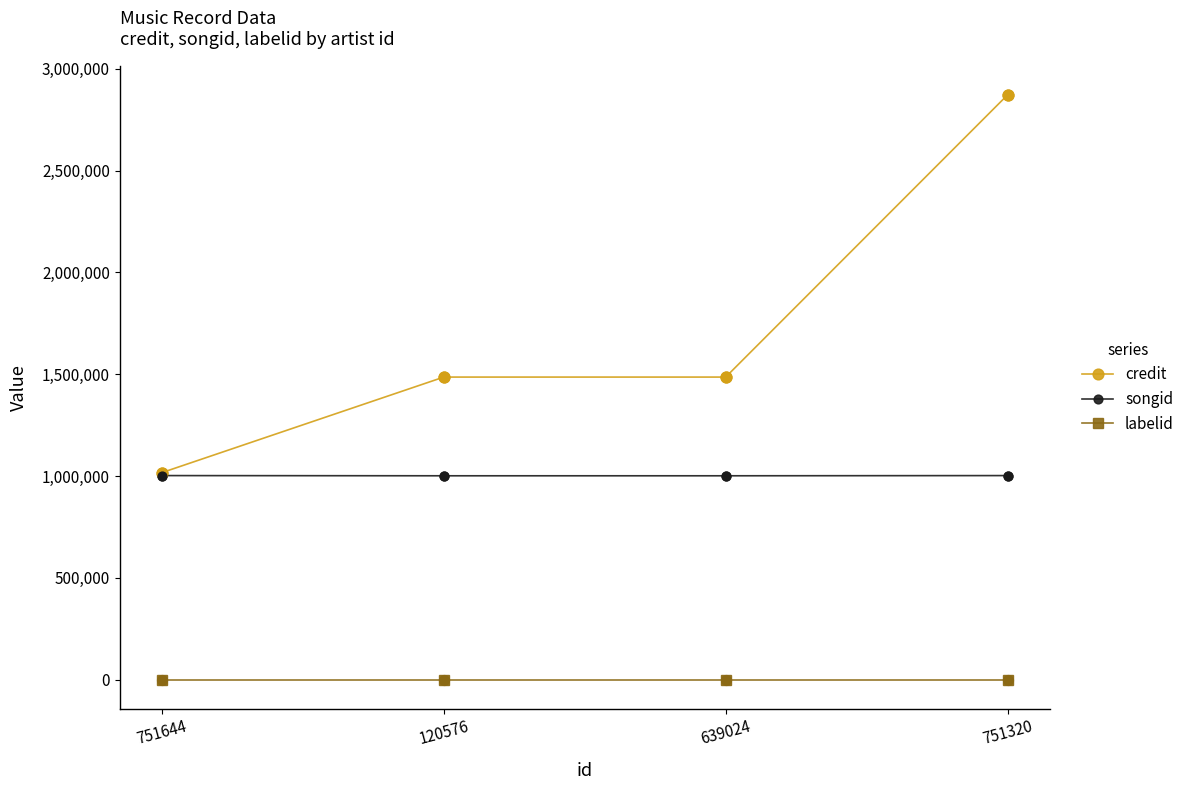

Which series has the widest spread of values?

credit